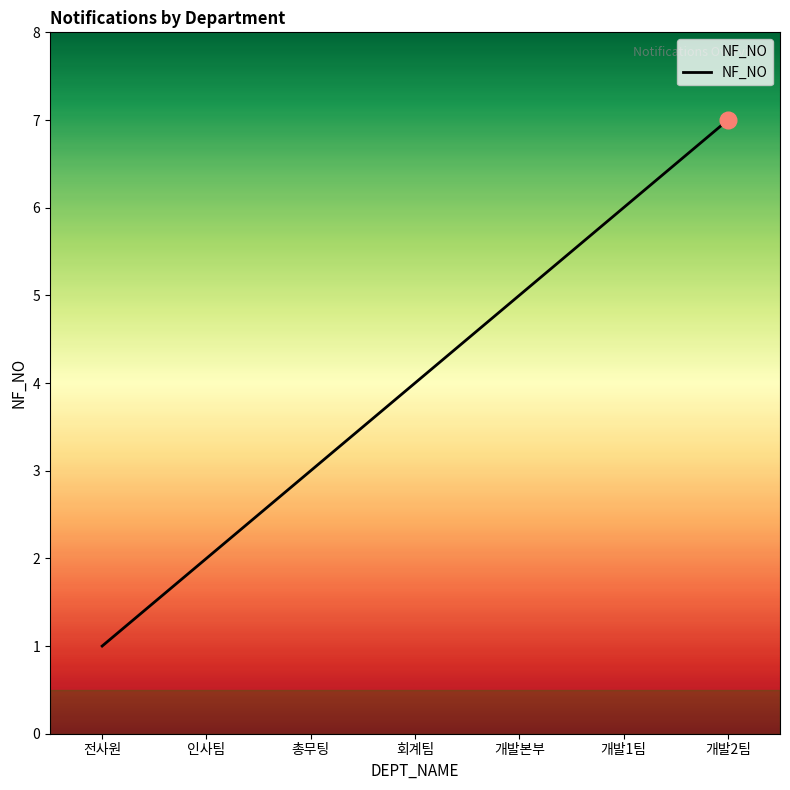

The value at 개발2팀 is 10. True or false?

False